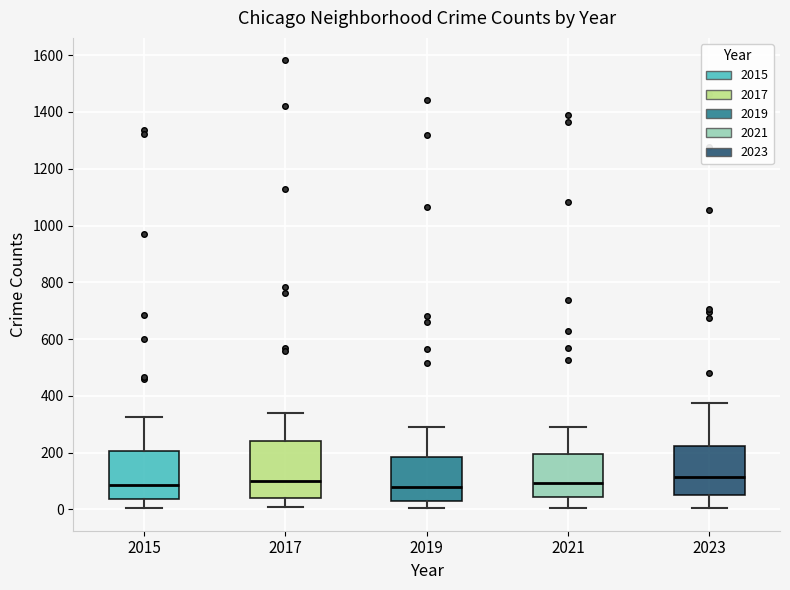

Reading left to right, read every box against the y-axis: the position of its median line, the range the box covers, and the ends of its whiskers. The values are not printed on the chart, so give them approximately, as read against the axis.

2015: median 80, box 40 to 200, whiskers 0 to 320
2017: median 100, box 40 to 240, whiskers 0 to 340
2019: median 80, box 40 to 180, whiskers 0 to 300
2021: median 100, box 40 to 200, whiskers 0 to 300
2023: median 120, box 40 to 220, whiskers 0 to 380